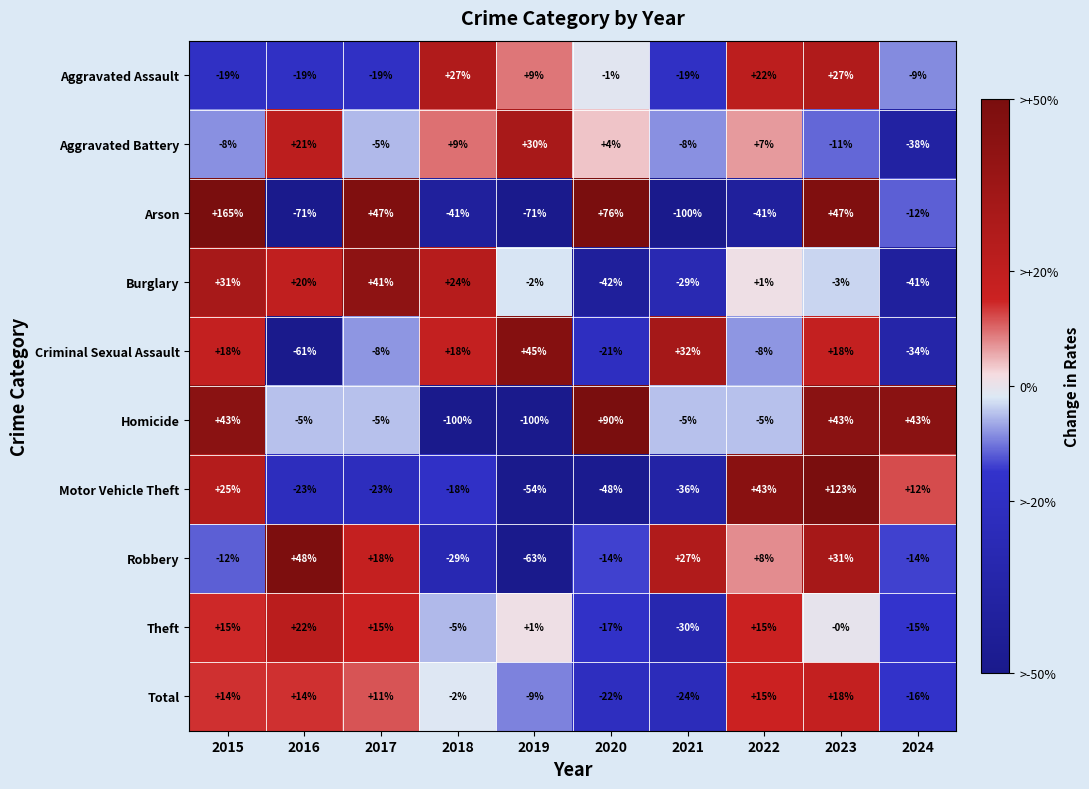

True or false: Total has a value of 18 at 2023.

True